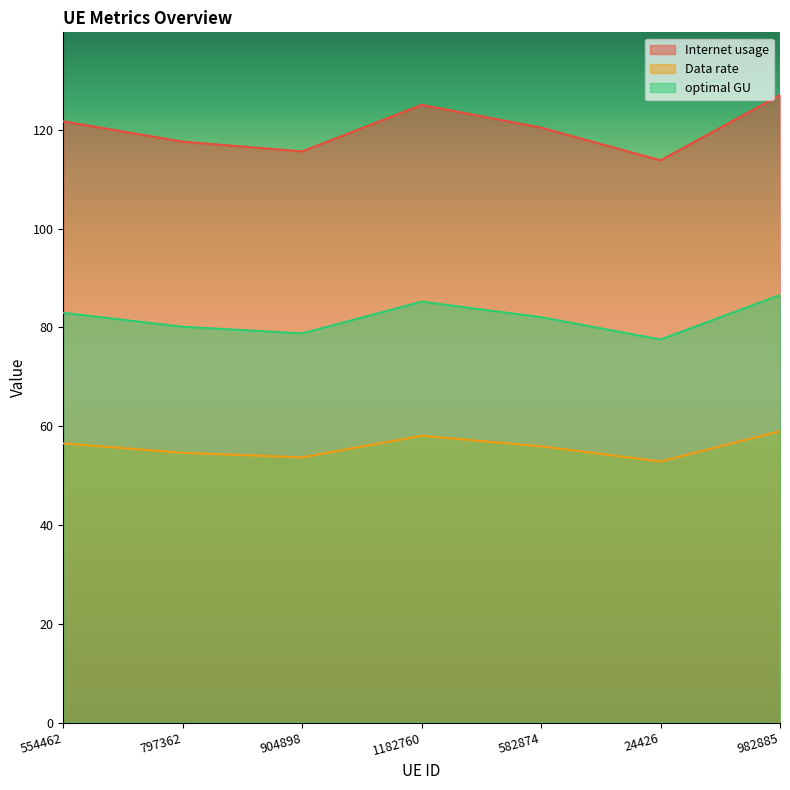

What is the value of the optimal GU point at the 6th from the left?

77.6